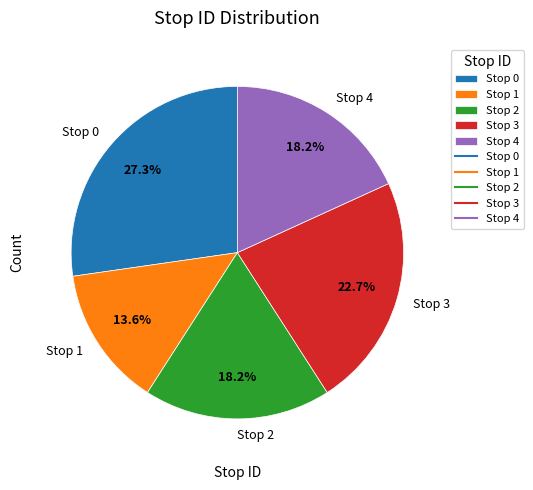

True or false: Stop 1 accounts for 14% of the total.

True